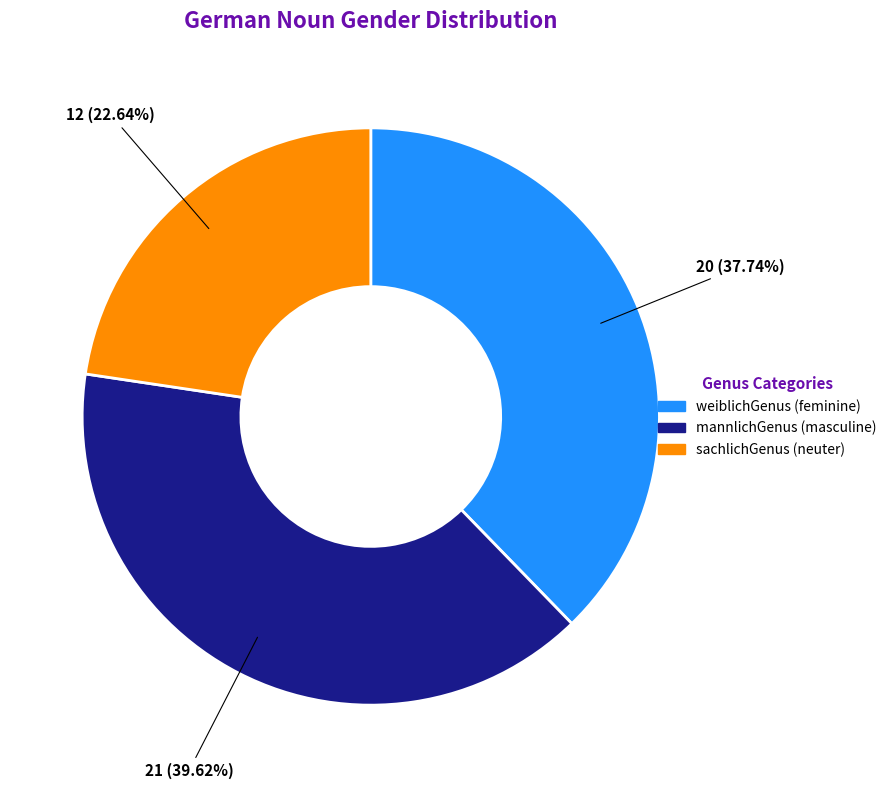

Which category has the biggest portion of the pie?

mannlichGenus